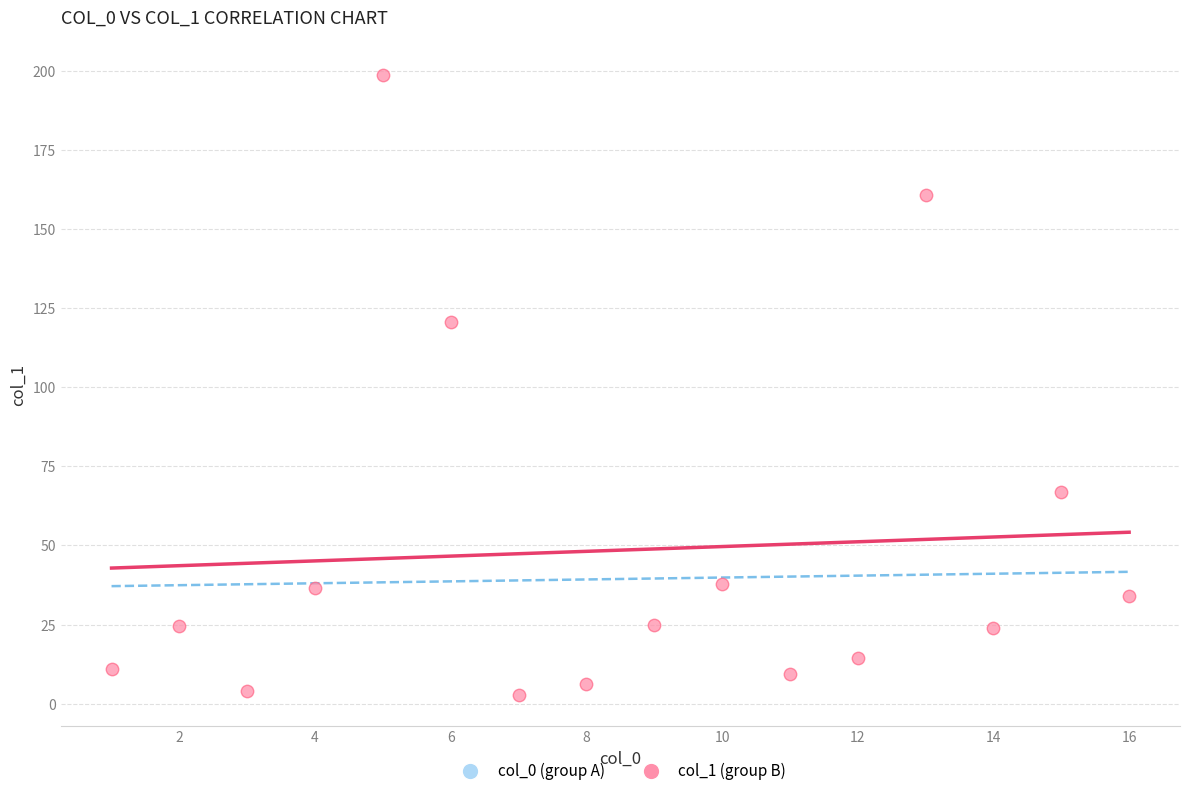

What Y value in the scatter plot is closest to 100?

120.5